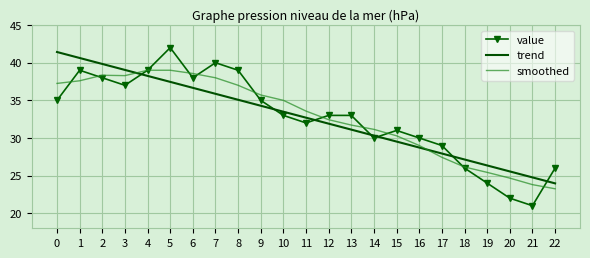

List the labels in order of trend value, largest first.

0, 1, 2, 3, 4, 5, 6, 7, 8, 9, 10, 11, 12, 13, 14, 15, 16, 17, 18, 19, 20, 21, 22